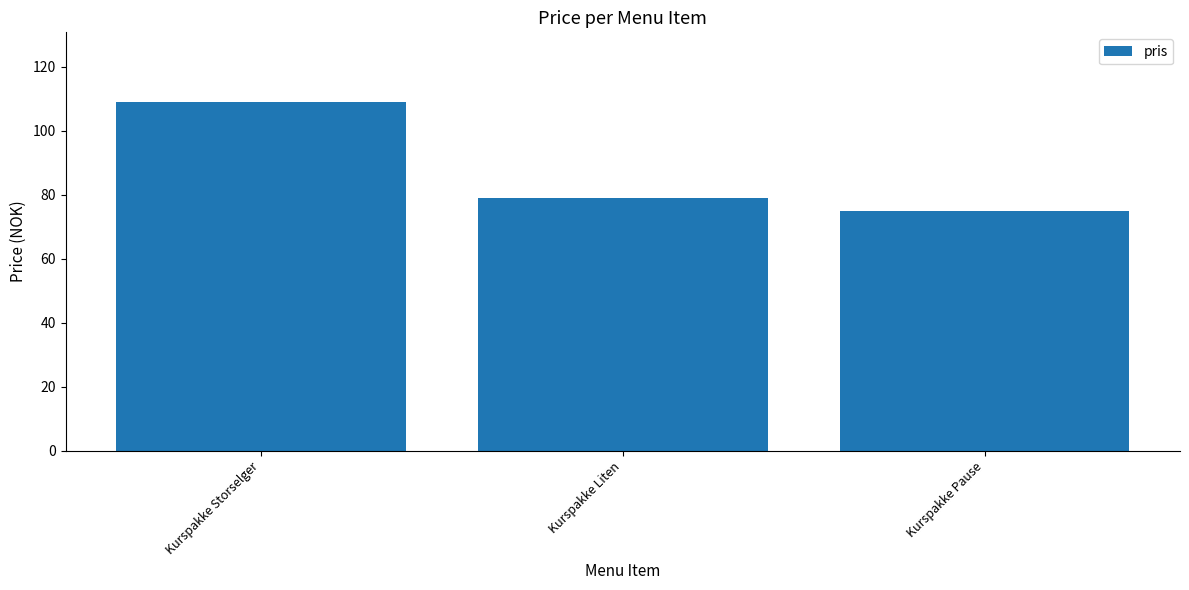

What is the value of the 3rd bar from the left?

75